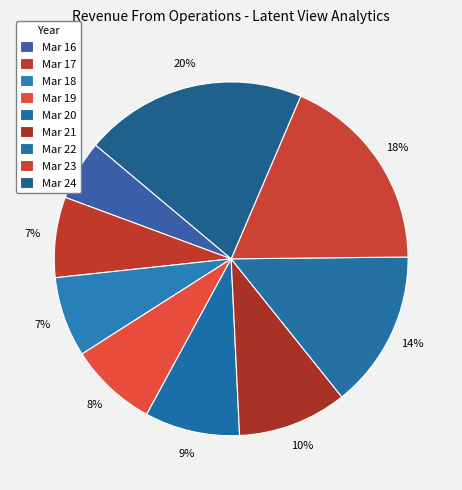

How many segments does this pie chart have?

9